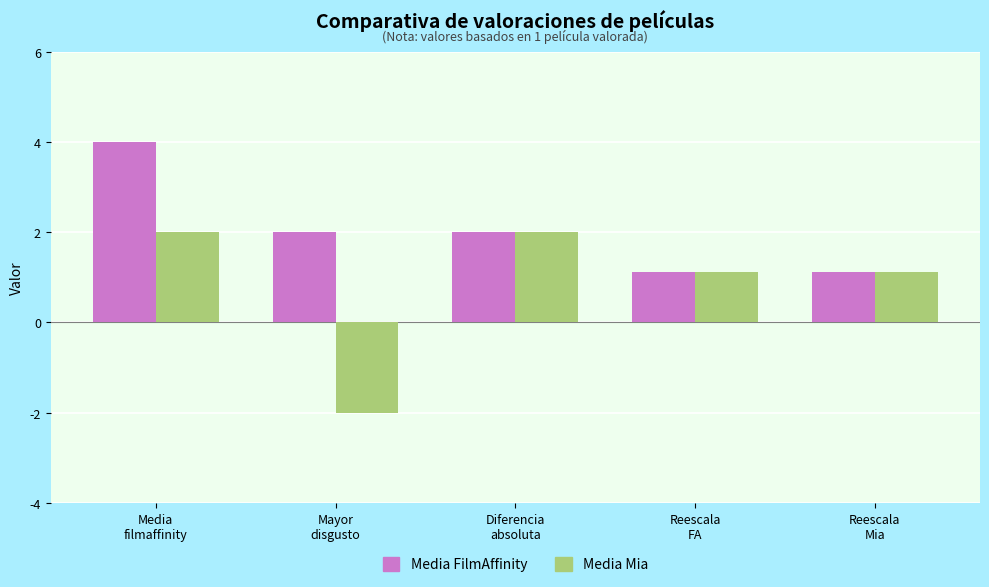

How many values in Media Mia are below zero?

1